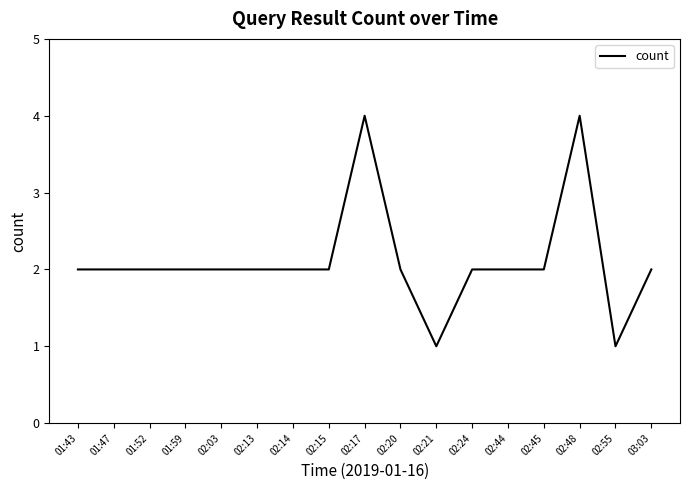

What is the change in value from 02:14 to 02:48?

+2